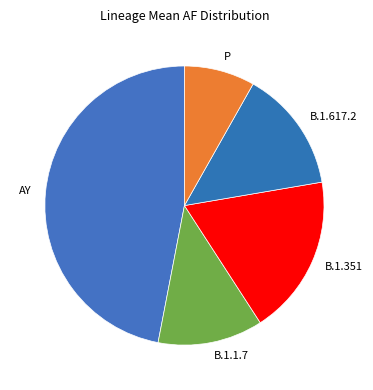

Is it true that P is 8% of the pie?

True